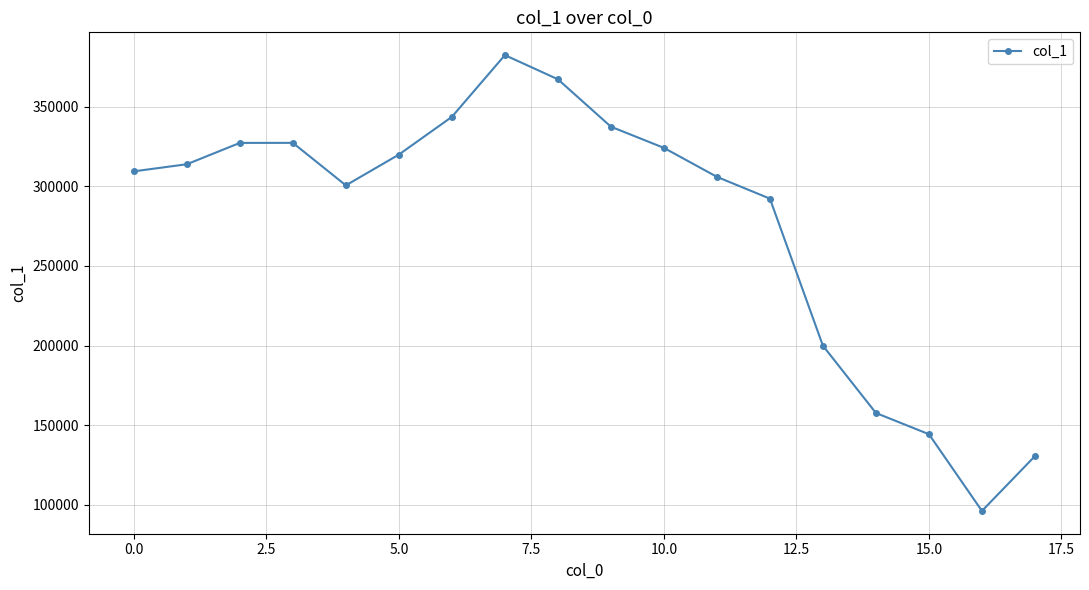

True or false: there are more than 2 points higher than both neighbors.

False